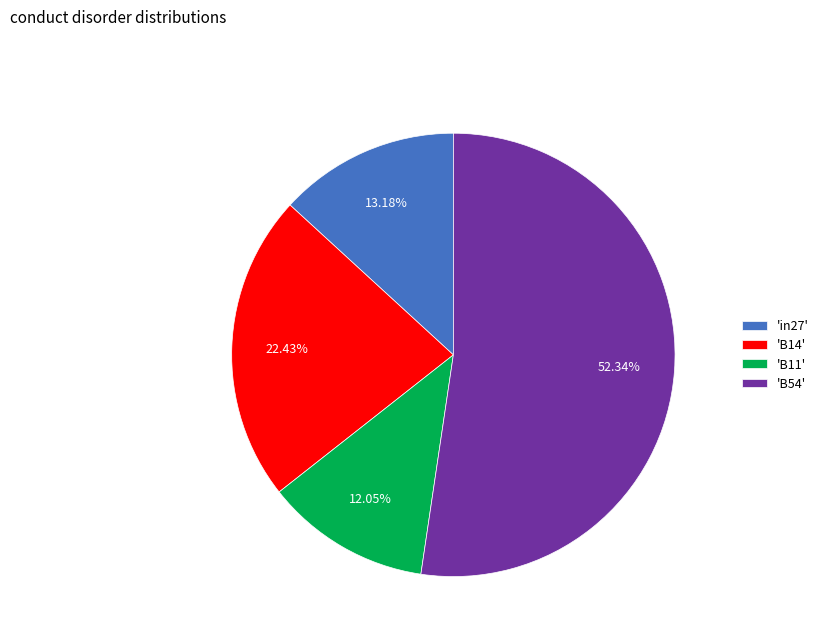

Do 'B11' and 'B54' together represent more than half of the pie?

Yes